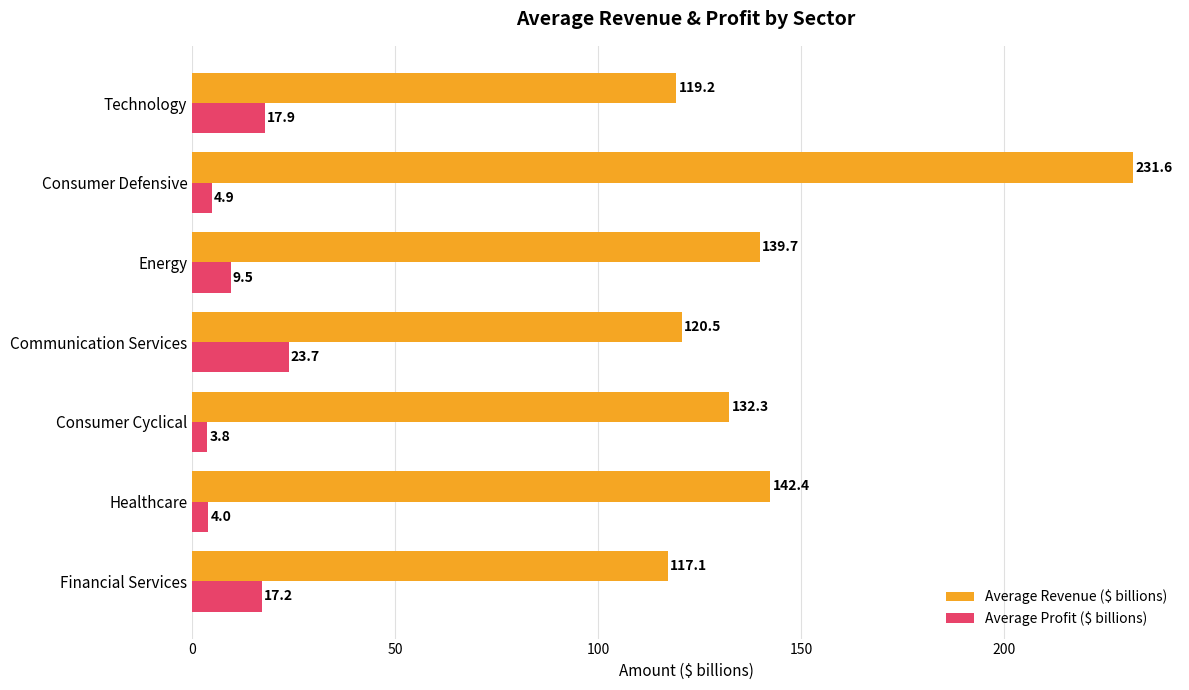

What is the sum of all Average Profit ($ billions) values?

81.0